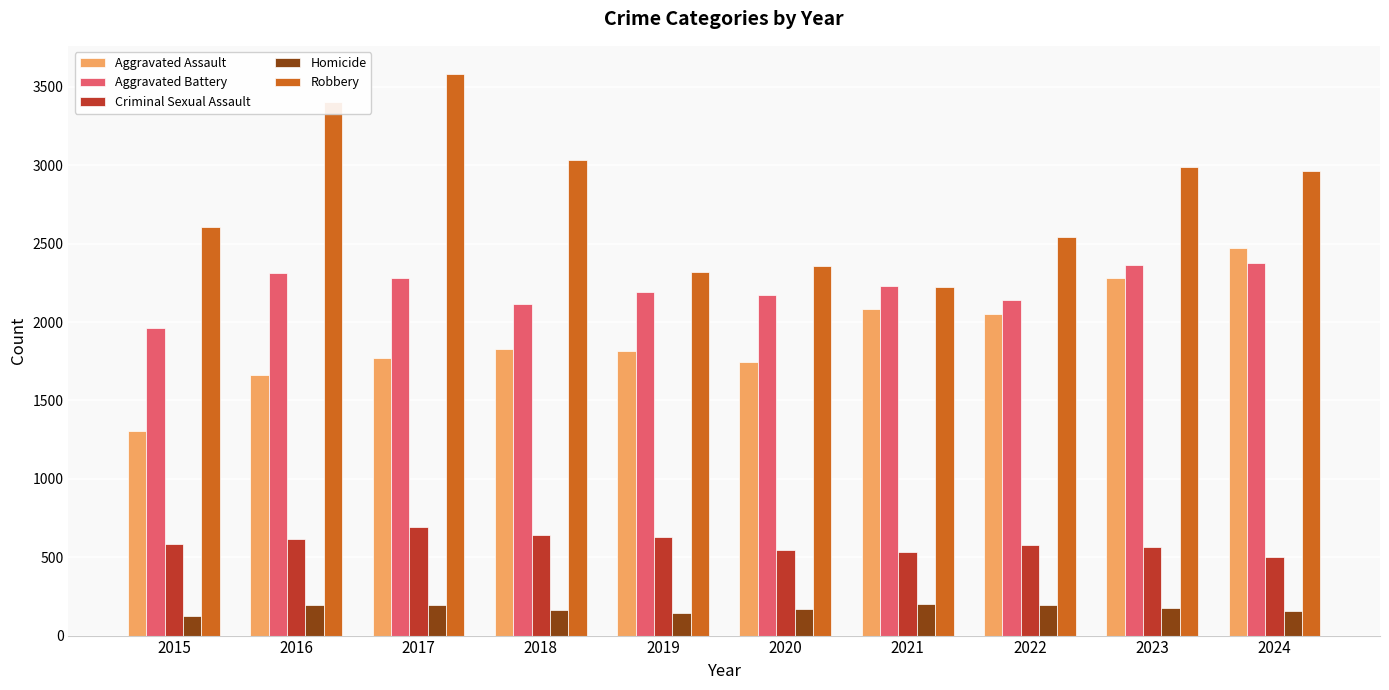

Which series has the widest spread of values?

Robbery